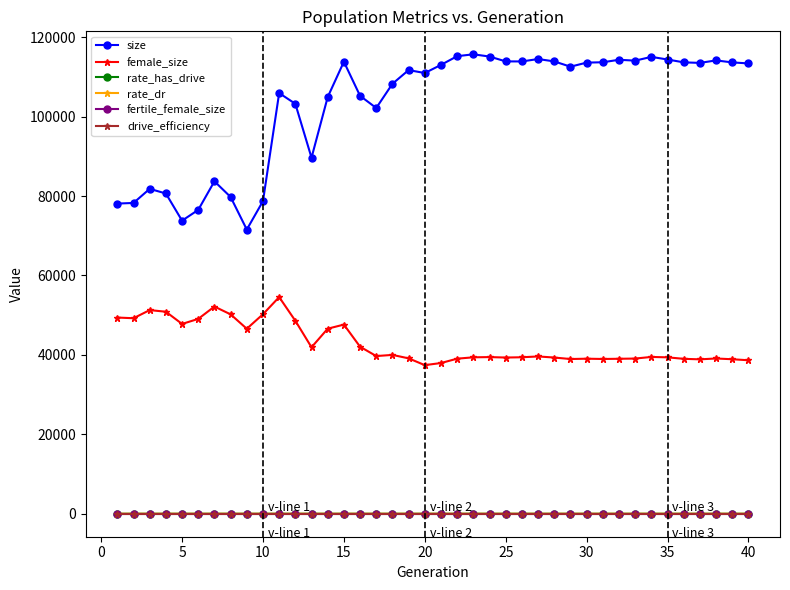

What is the lowest value of the size series?

71558.0